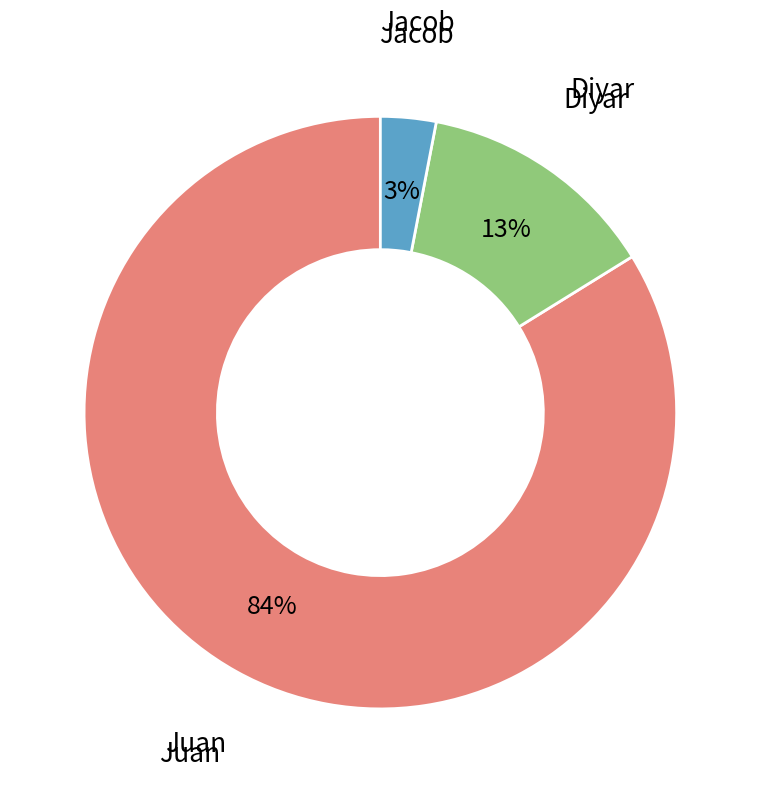

Is there a majority slice in this chart?

Yes